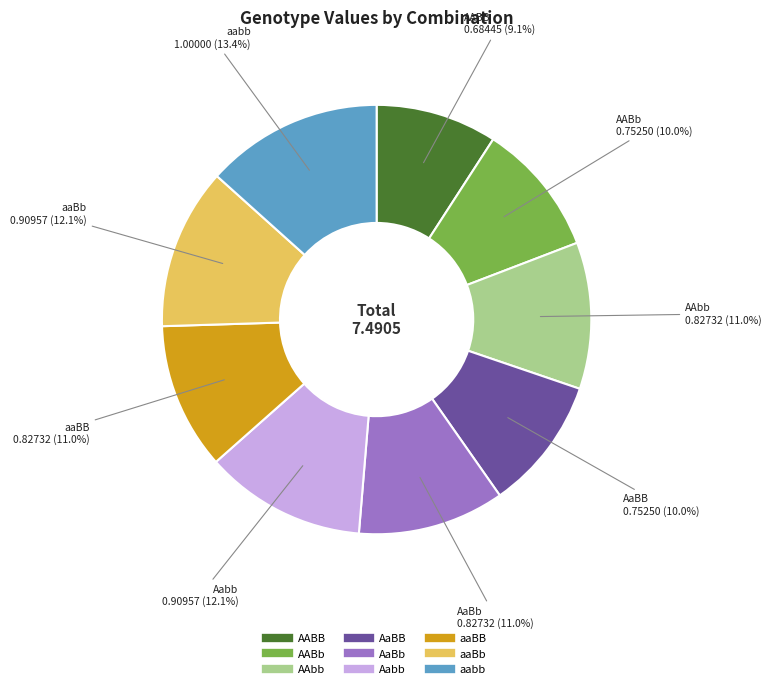

Between aaBb and AaBB, which is larger?

aaBb